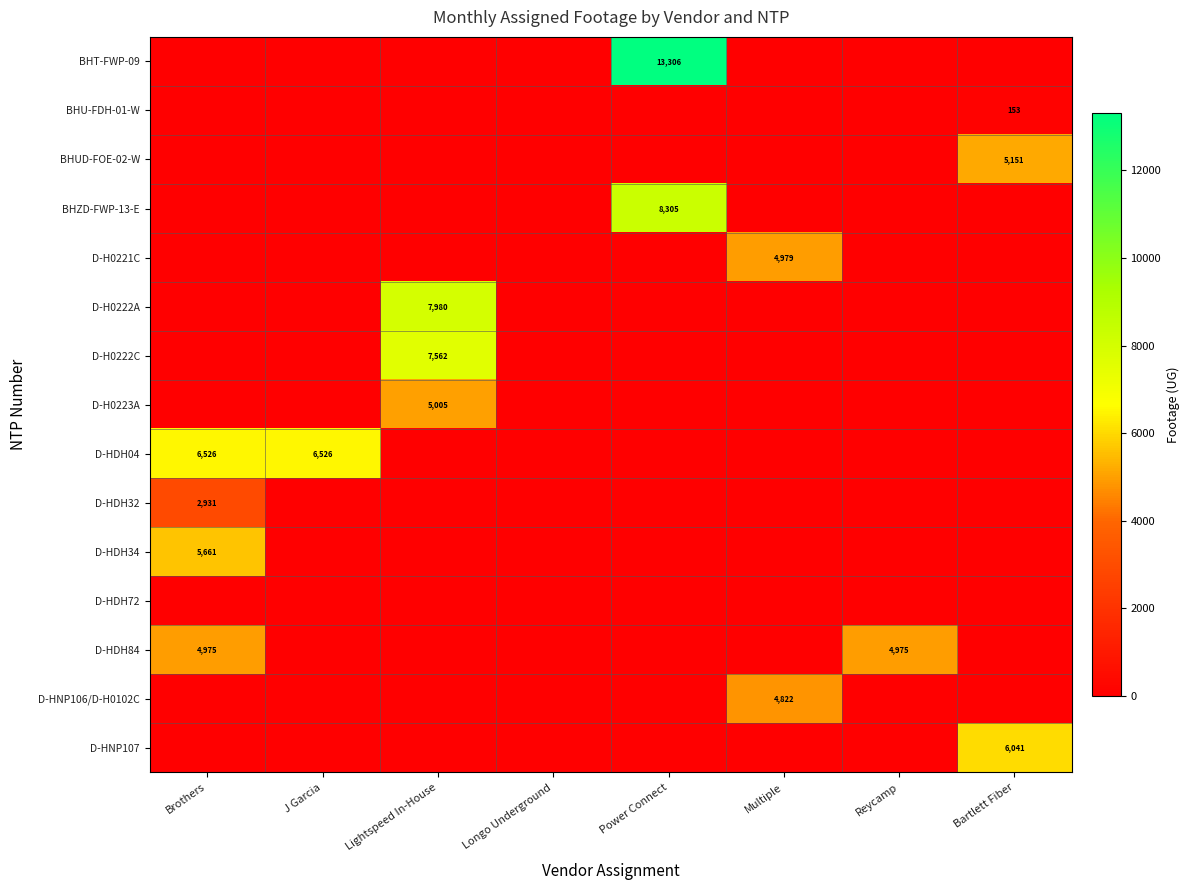

At which category is the sum across all series the highest?

Power Connect